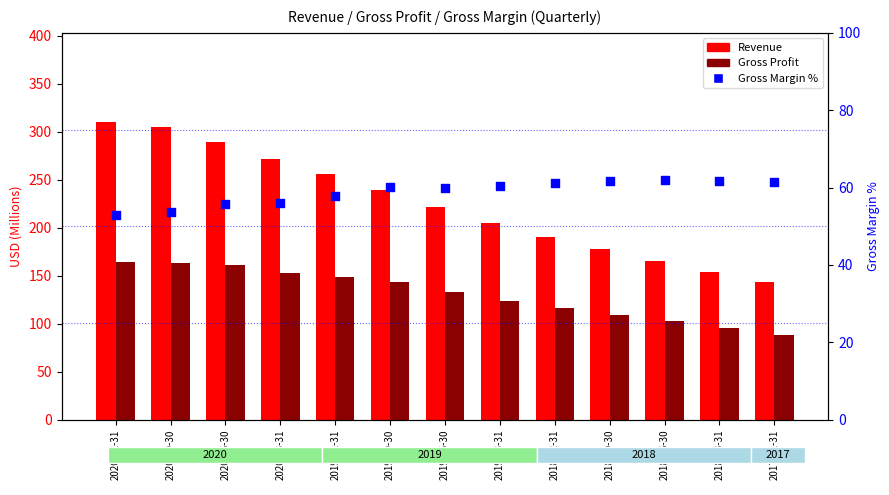

Which series has the largest Y range (max minus min)?

Revenue